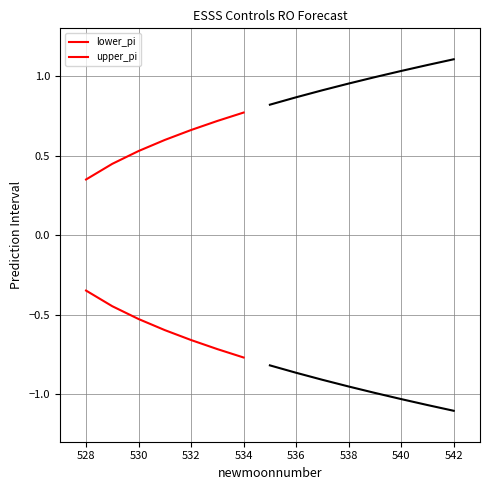

What is the value of the lower_pi point at the 5th from the left?

-0.7